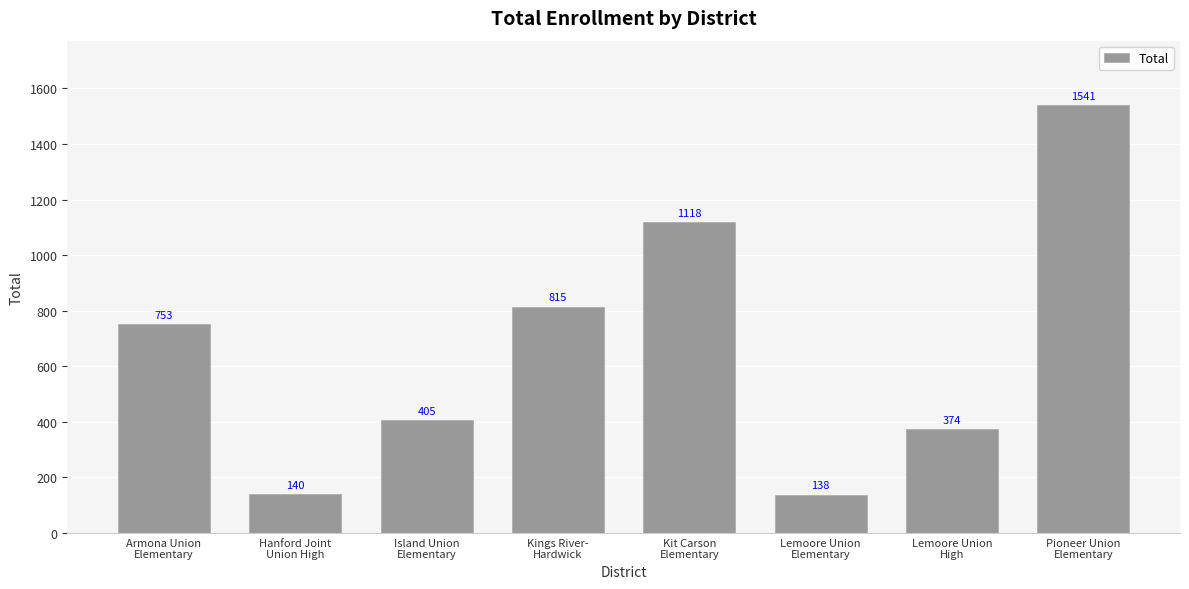

The value at Kings River-
Hardwick is 1293. True or false?

False